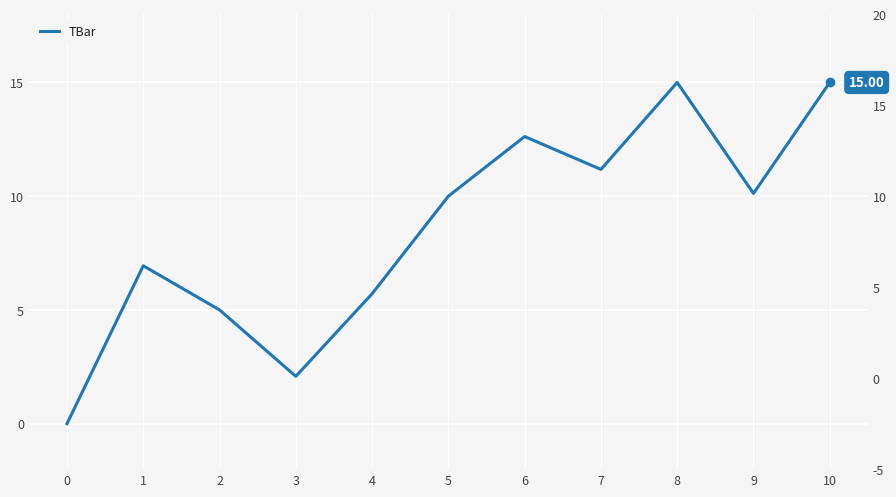

True or false: the data shows 22.7 at 6.

False